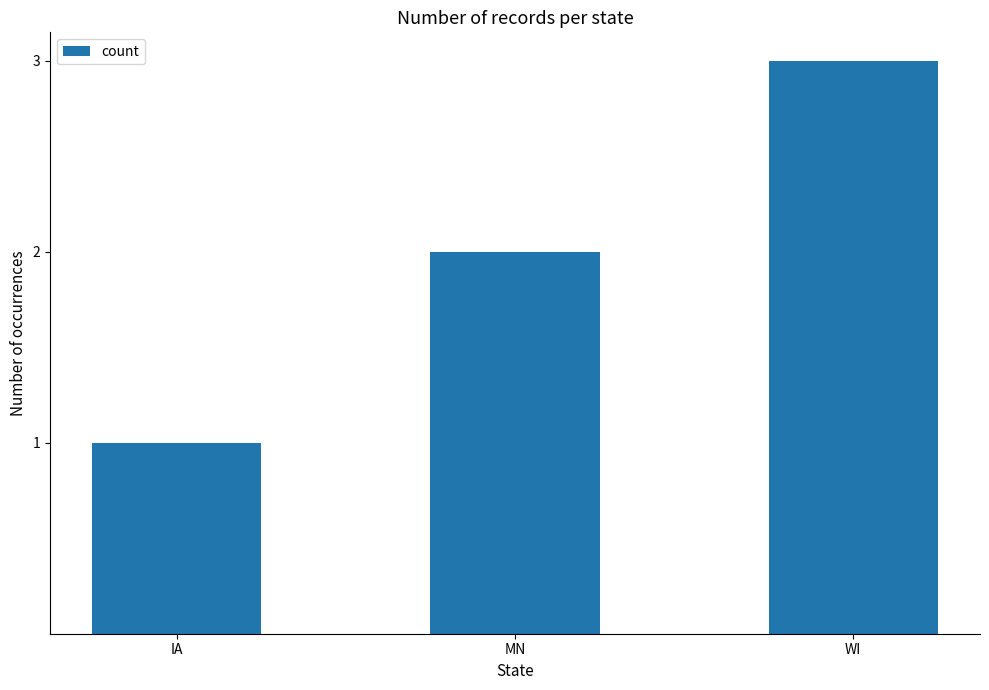

What is the difference between the maximum and second lowest values?

1